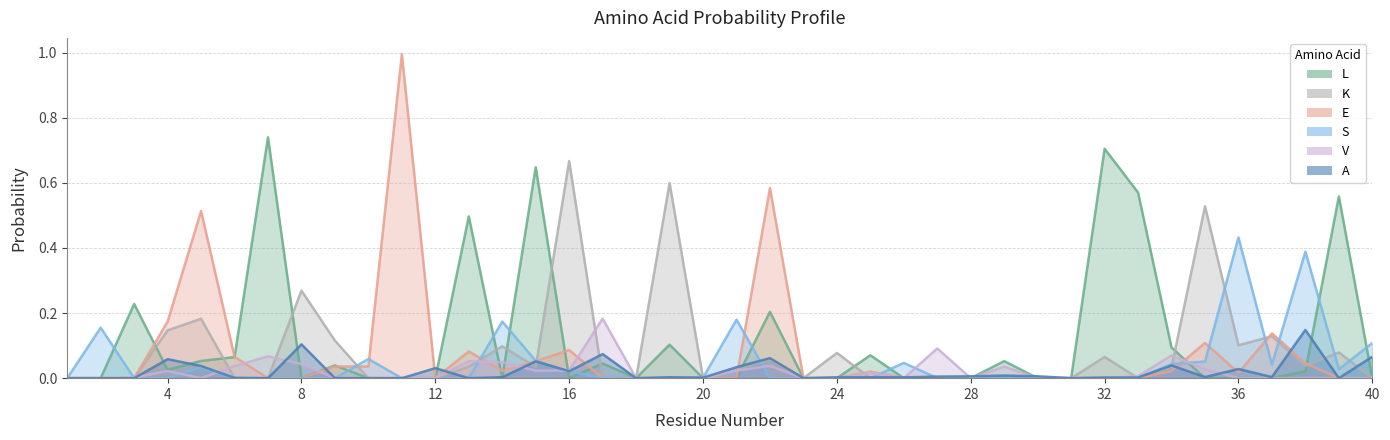

What is the difference between the highest and lowest values at 38?

0.4